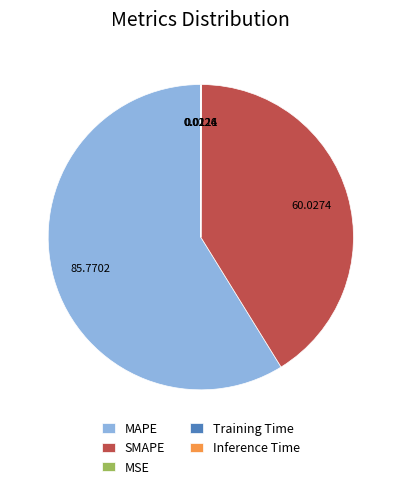

Approximately how many times larger is the value at SMAPE compared to MAPE?

0.7